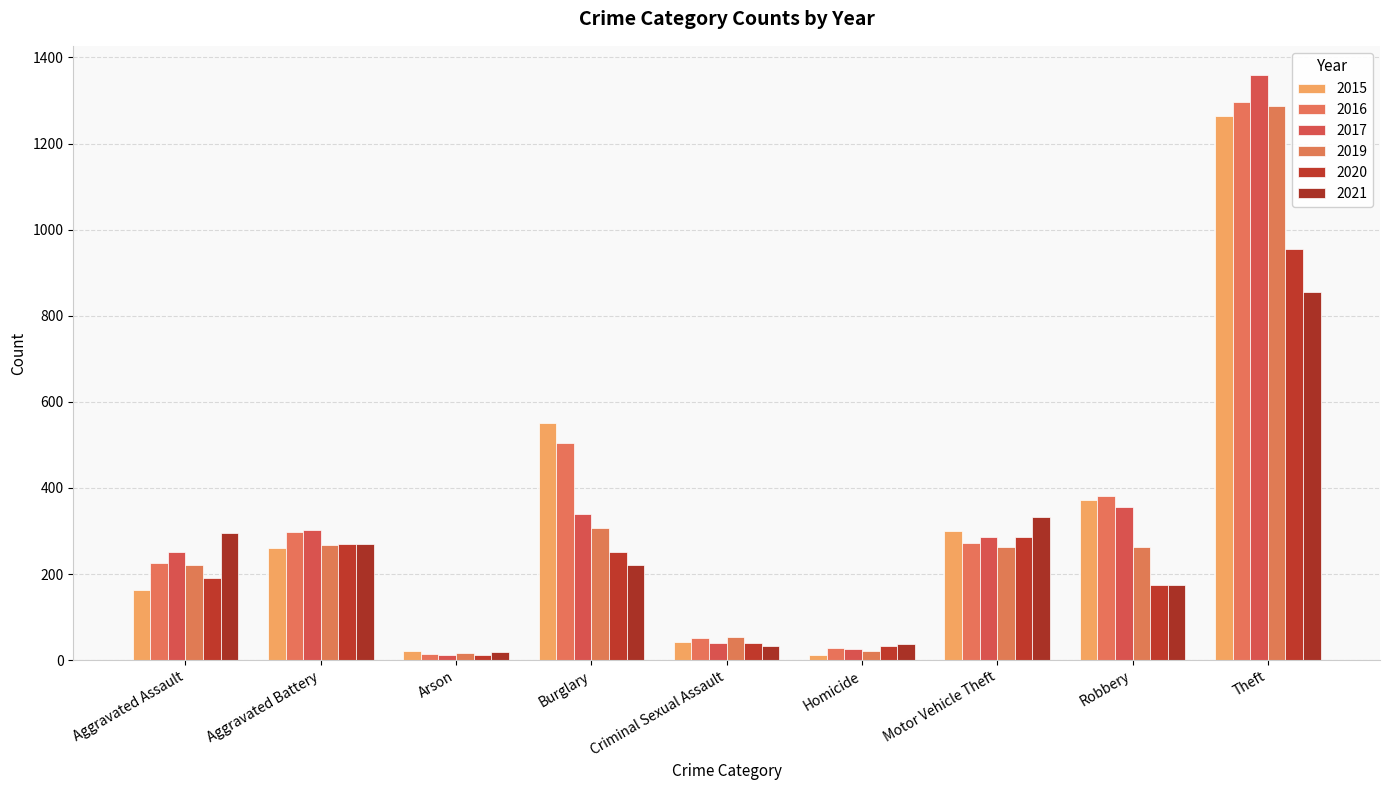

What value does the 2020 series have at Aggravated Battery, to the nearest 10?

270